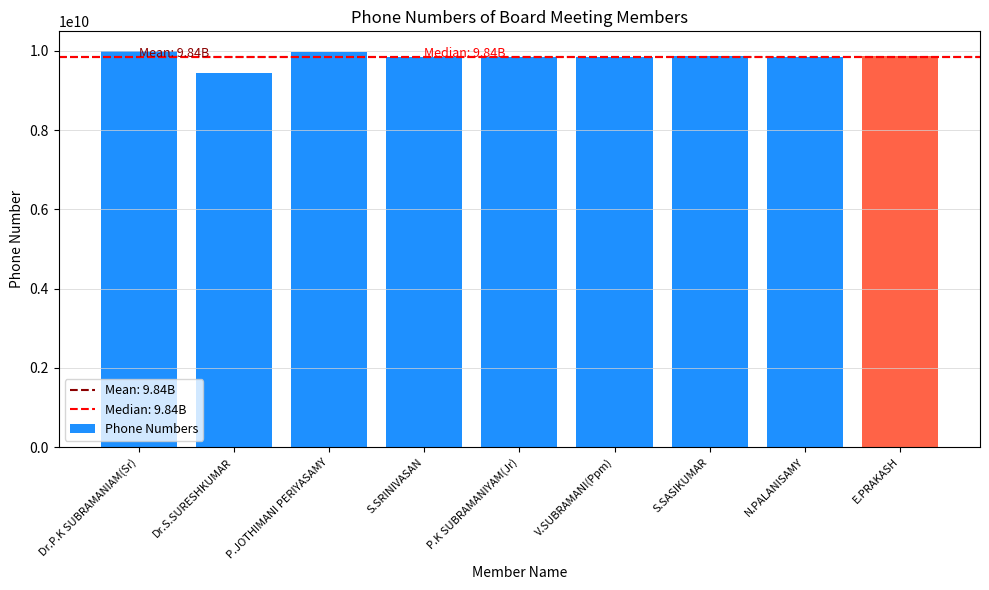

At which label does the data first exceed 9843027283?

Dr.P.K SUBRAMANIAM(Sr)